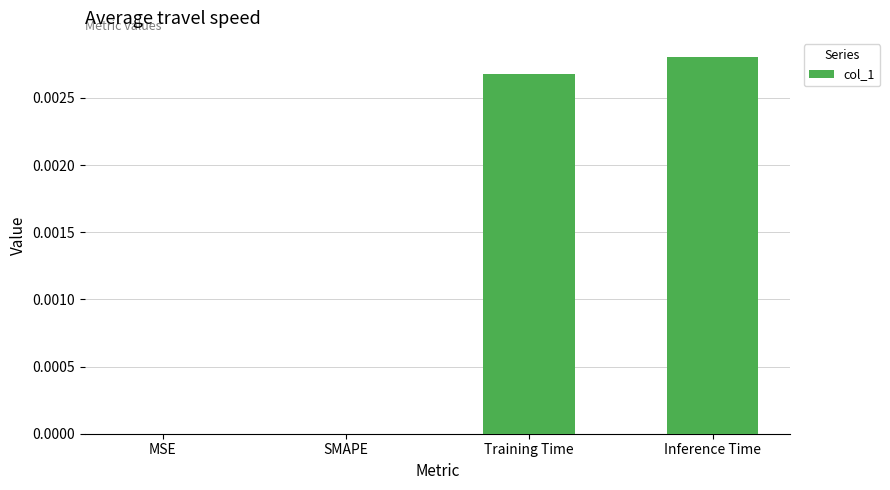

Between Inference Time and SMAPE, which is larger?

Inference Time